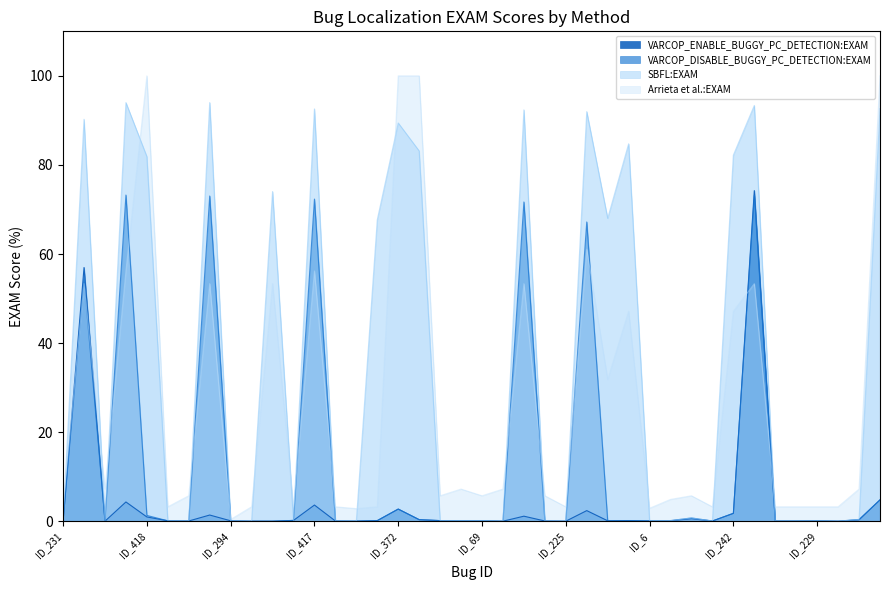

Is it true that SBFL:EXAM equals 0.8 at ID_64?

True